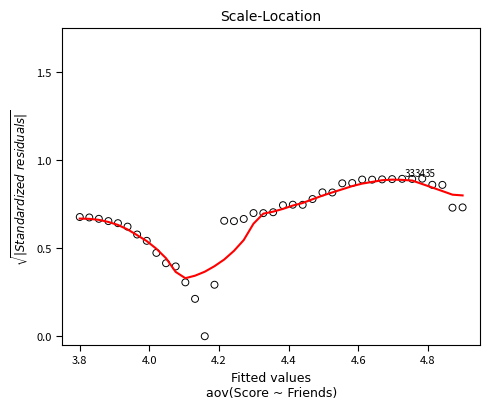

What is the range of X values (max minus min)?

1.1